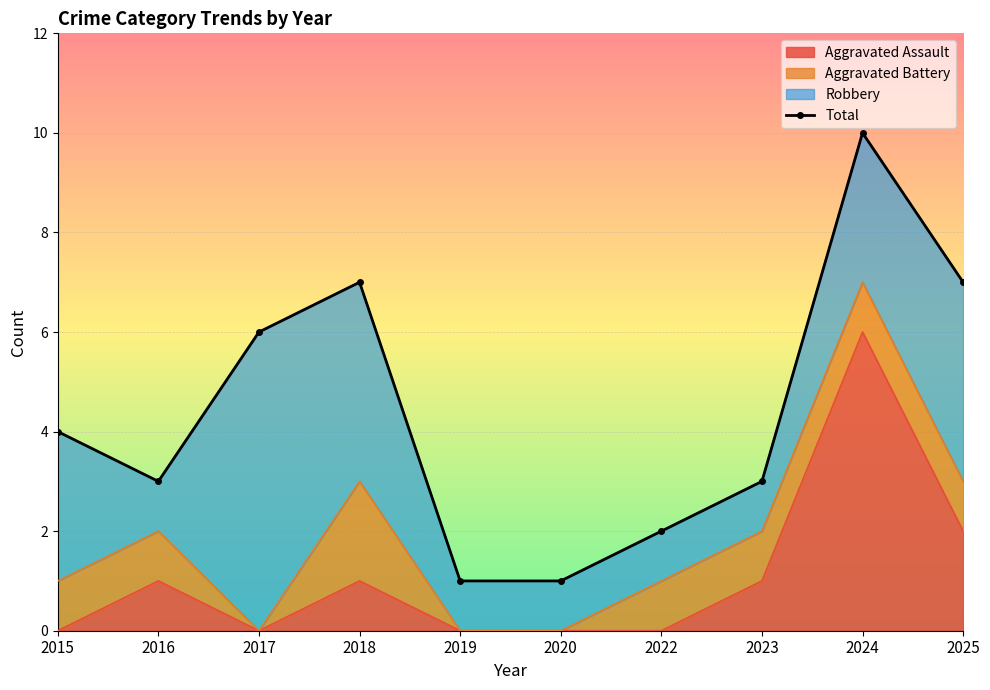

Count the number of values greater than 4.

4